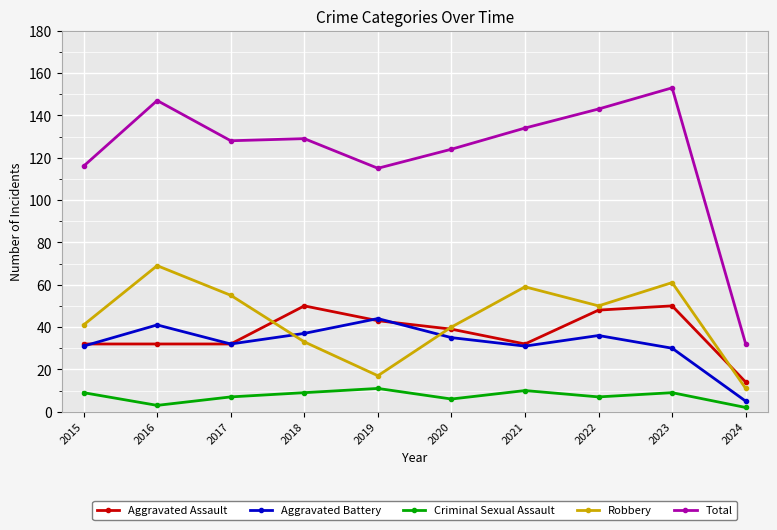

At which category is the sum across all series the highest?

2023